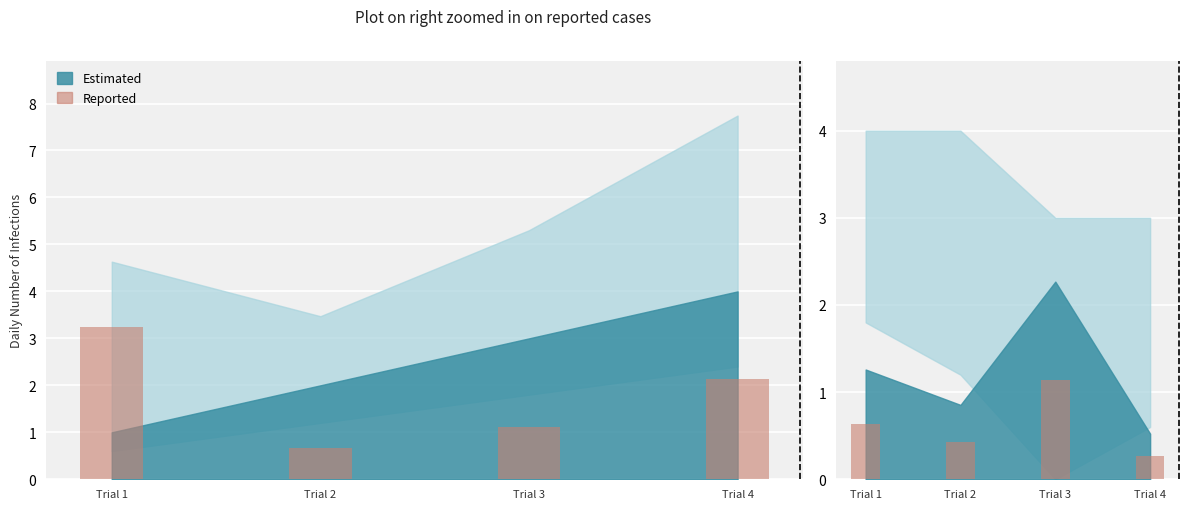

What is the difference between the maximum and minimum values?

0.9